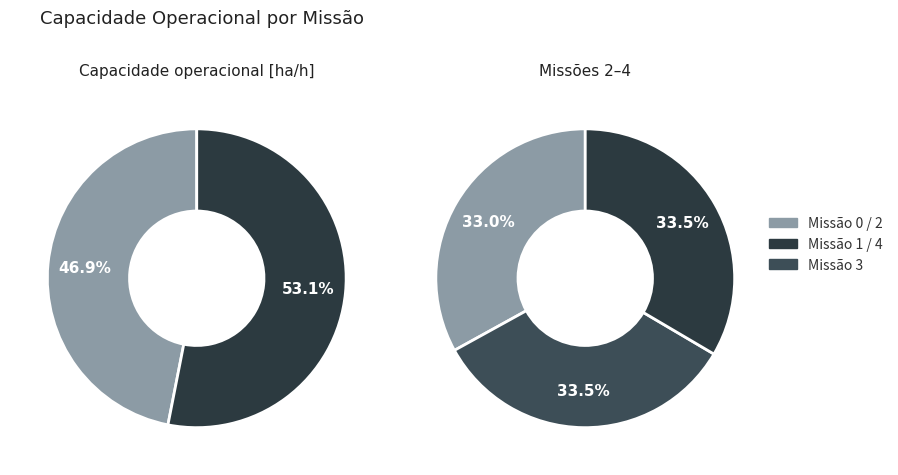

How many slices are in this pie chart?

5